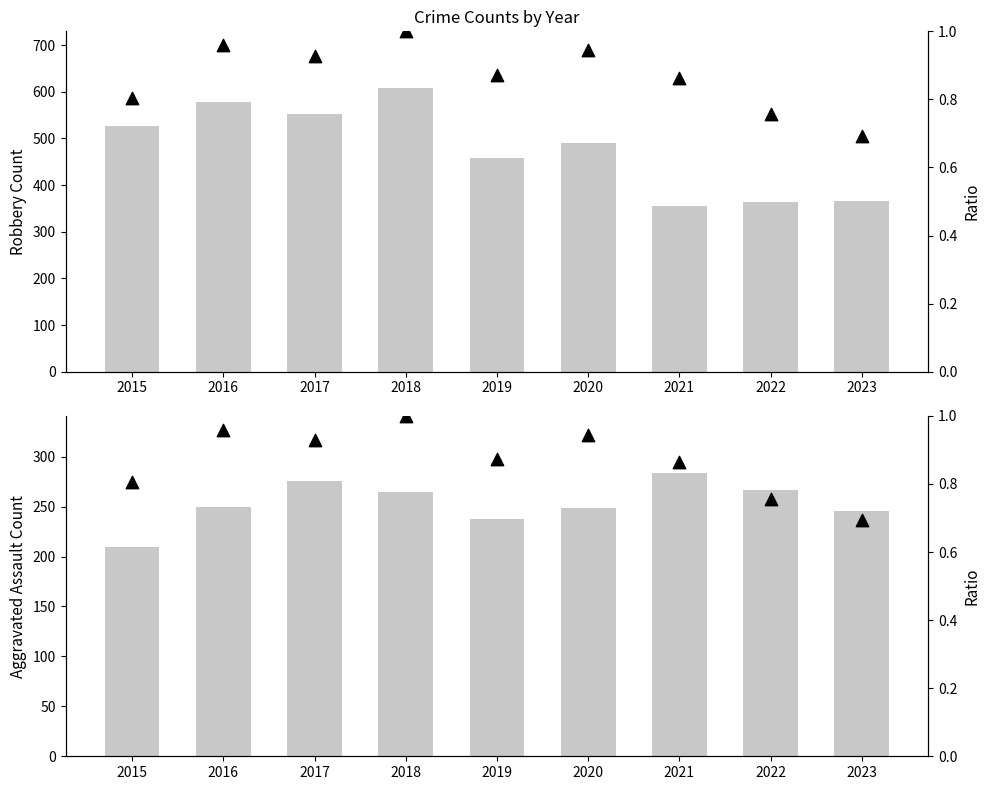

Which series contains the lowest Y value?

Ratio